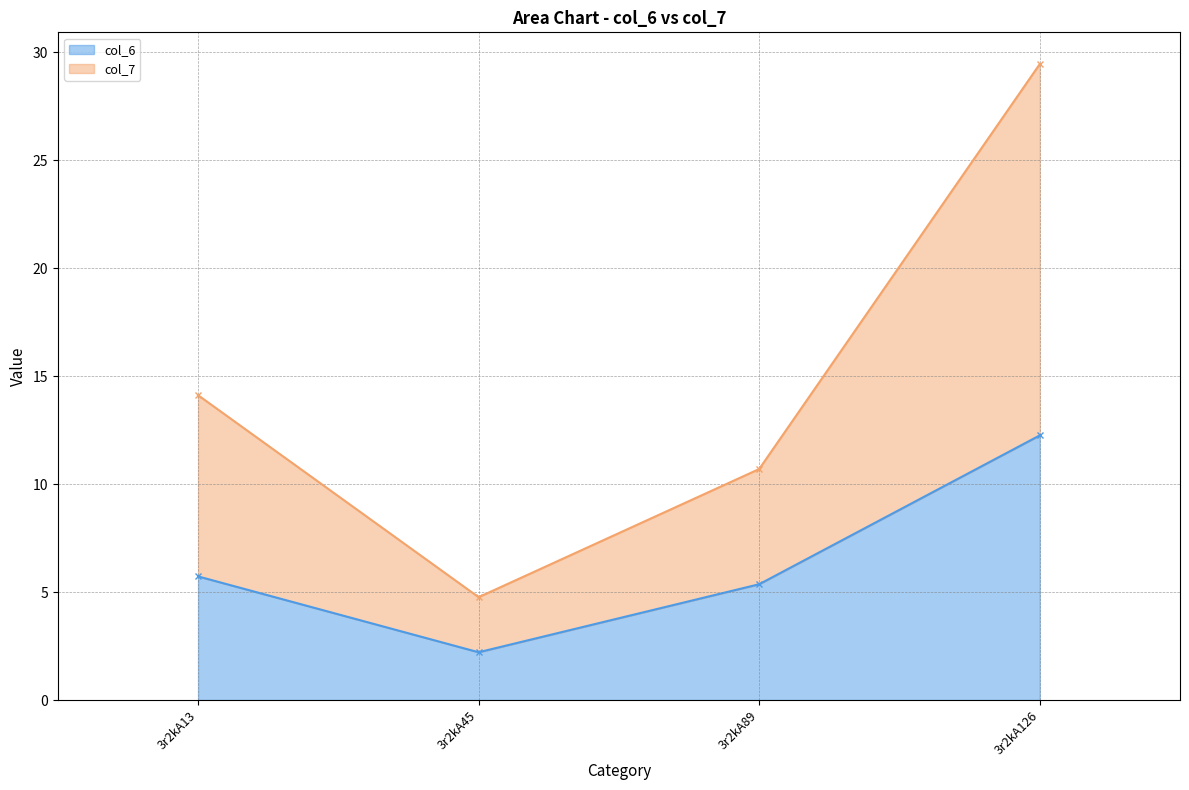

At which label is col_7 closest to 17?

3r2kA13